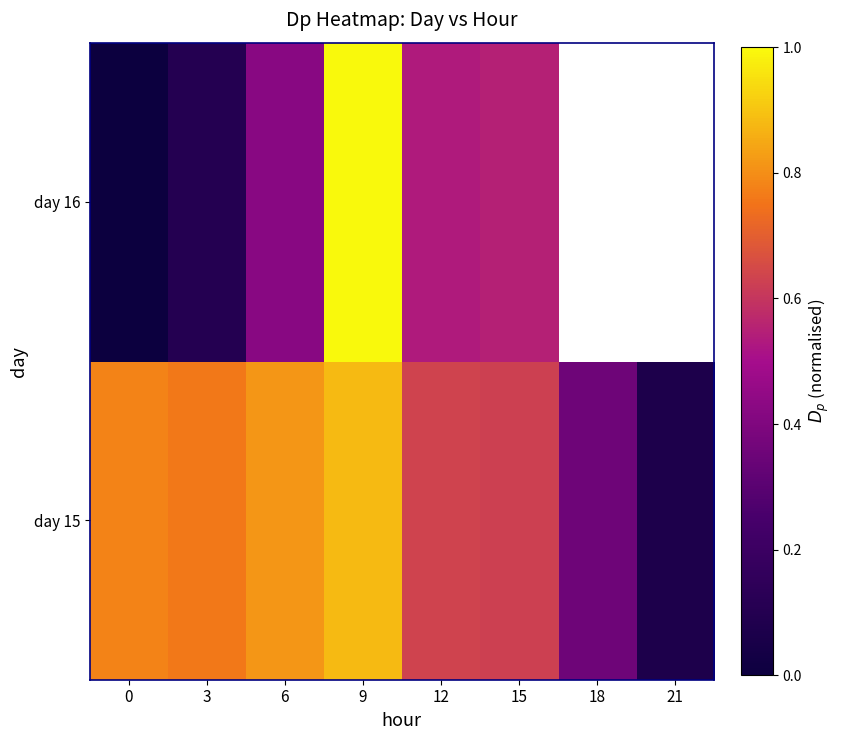

Between 12 and 15, which series saw the biggest shift?

day 16